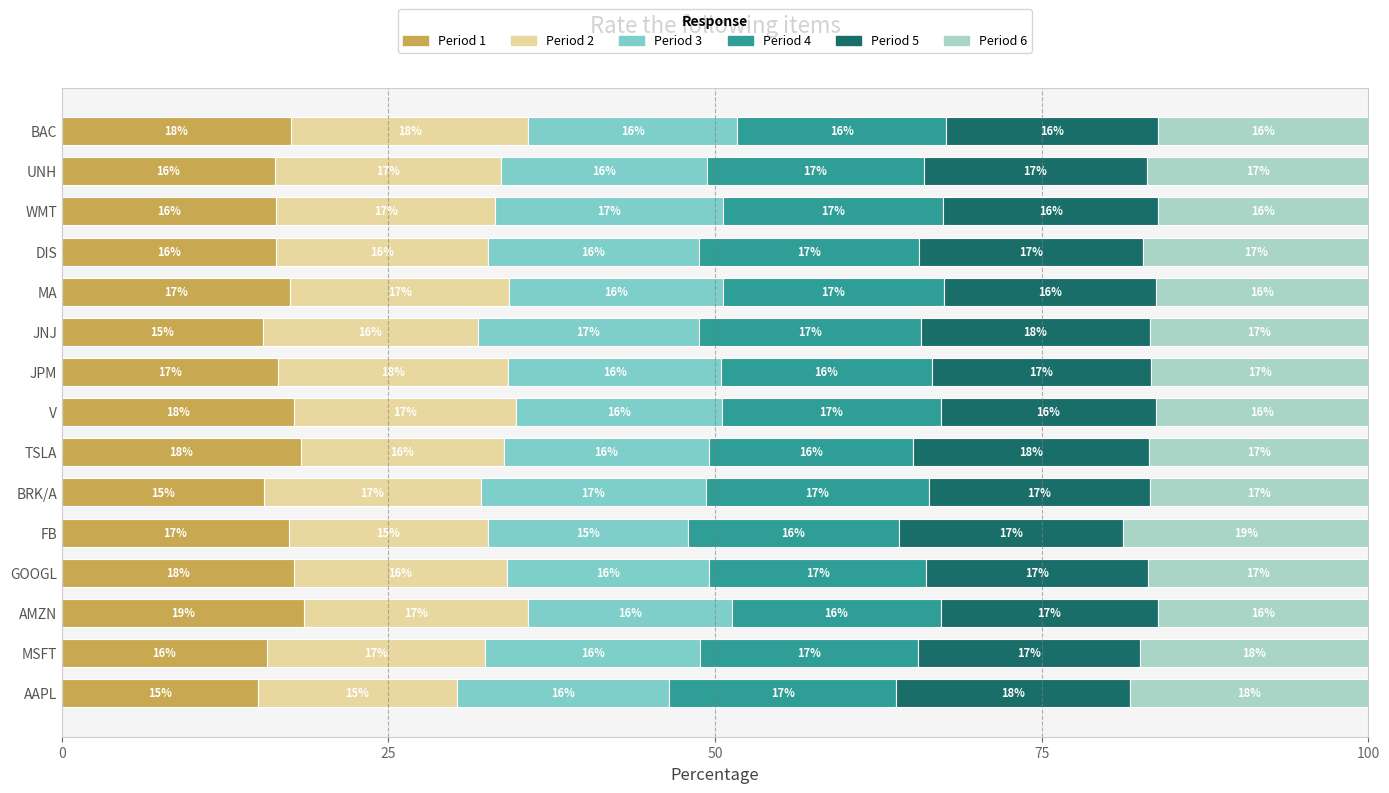

What is the maximum value for Period 1?

18.5